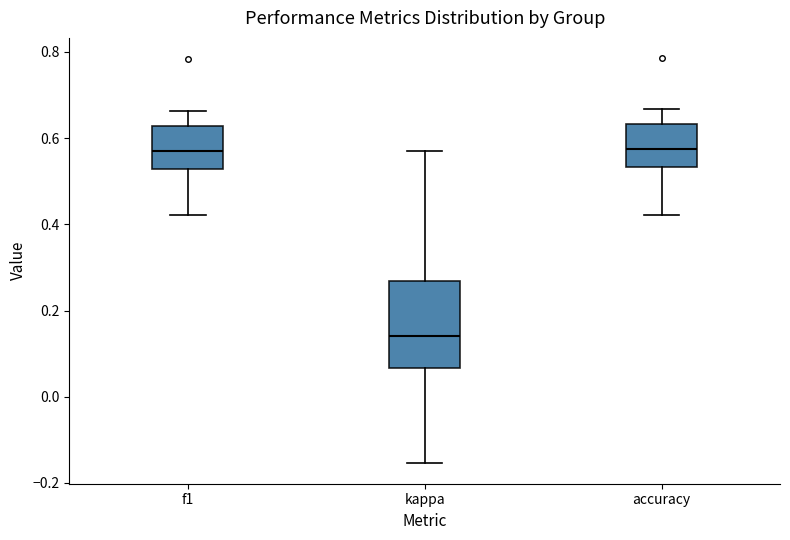

Which box is the tallest, from its lower edge to its upper edge?

kappa